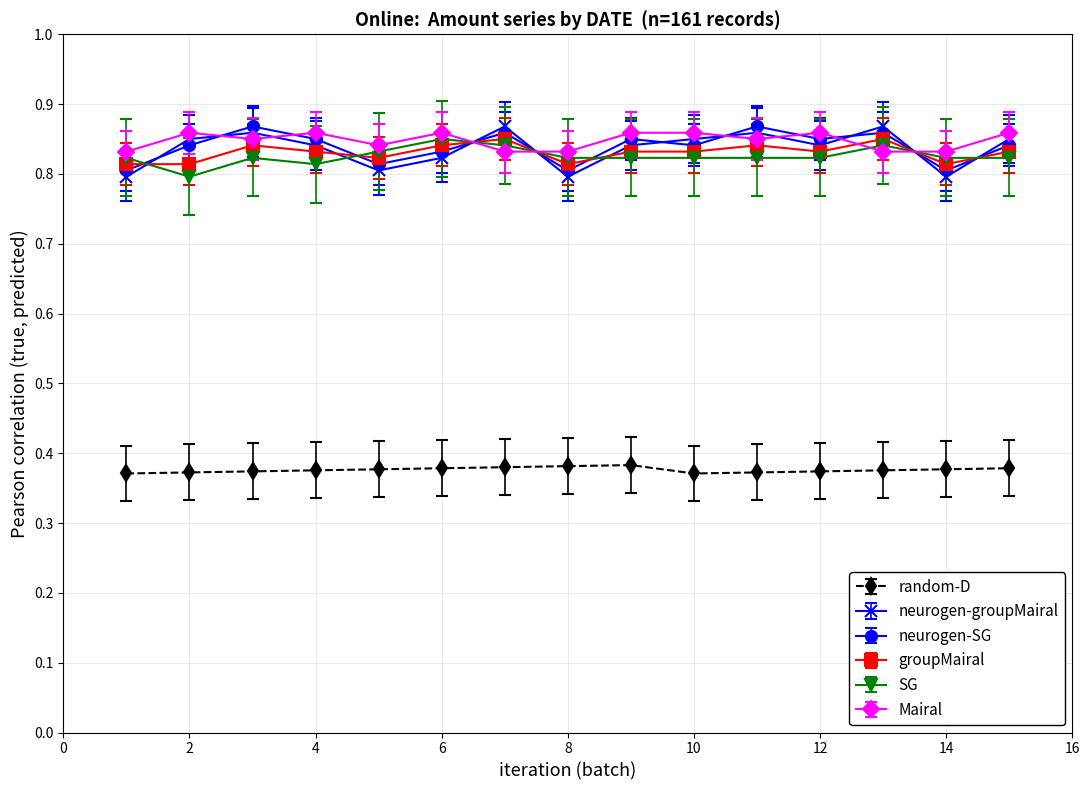

Count the neurogen-SG values in the range 0 to 1.

15